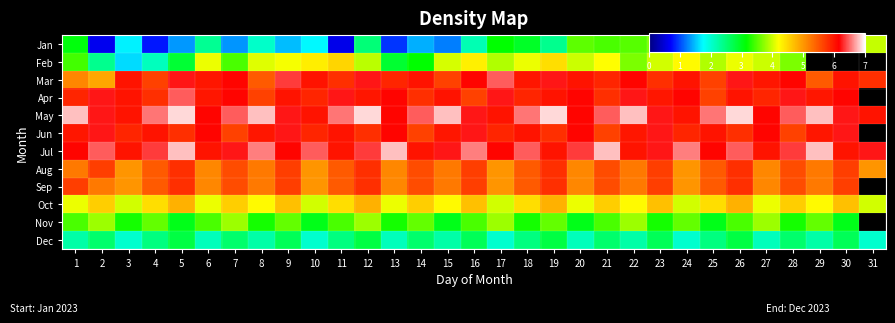

Which series has the largest total across all categories?

May